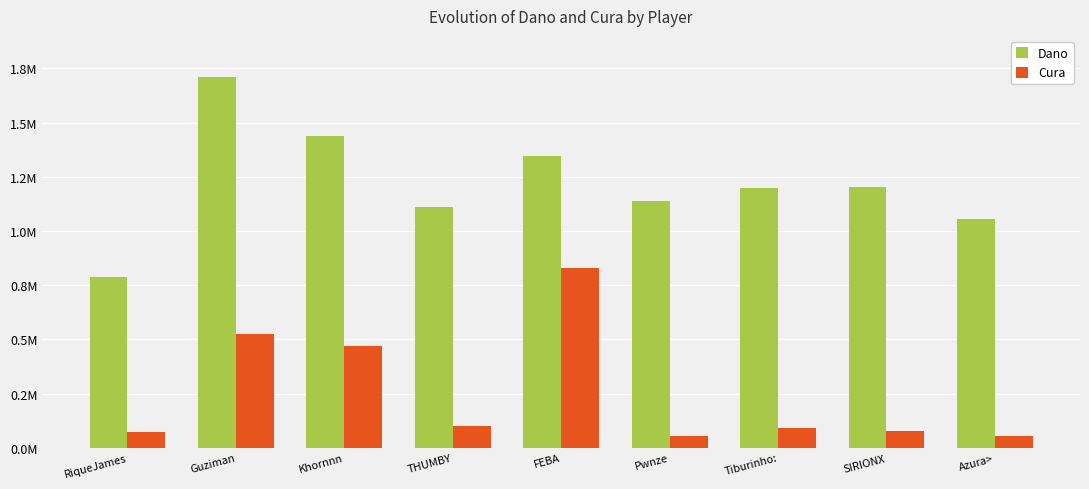

True or false: Cura has a value of 527266 at Guziman.

True